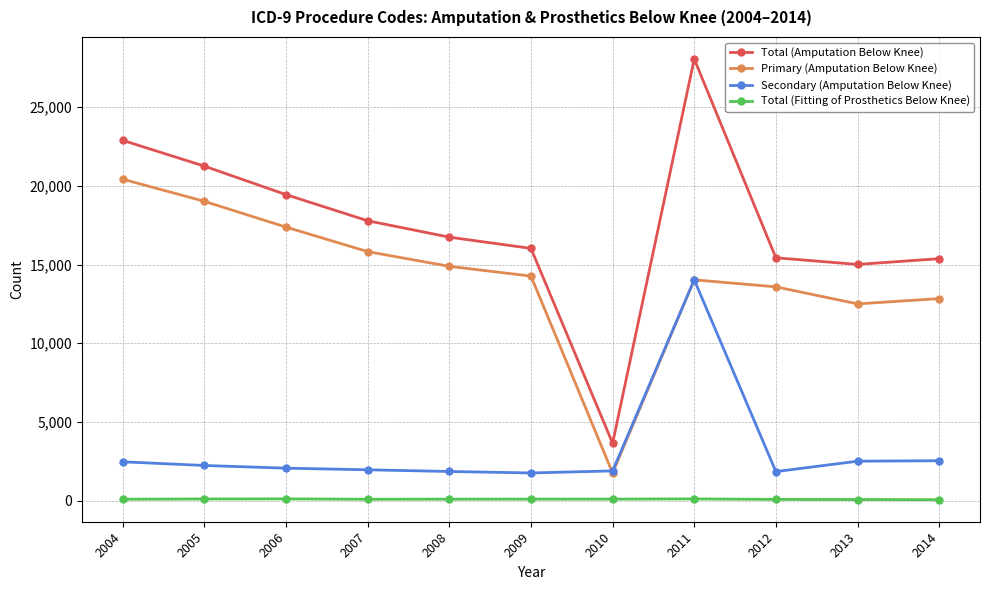

What is the maximum value for Total (Fitting of Prosthetics Below Knee)?

112